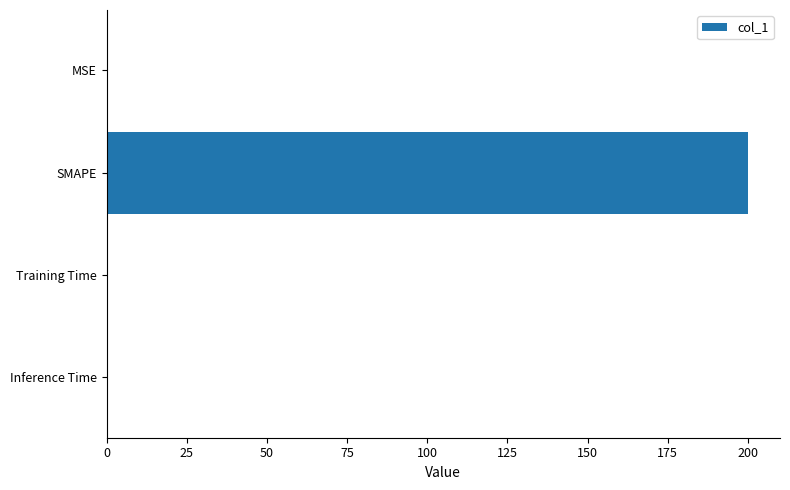

True or false: the data shows 200.0 at SMAPE.

True